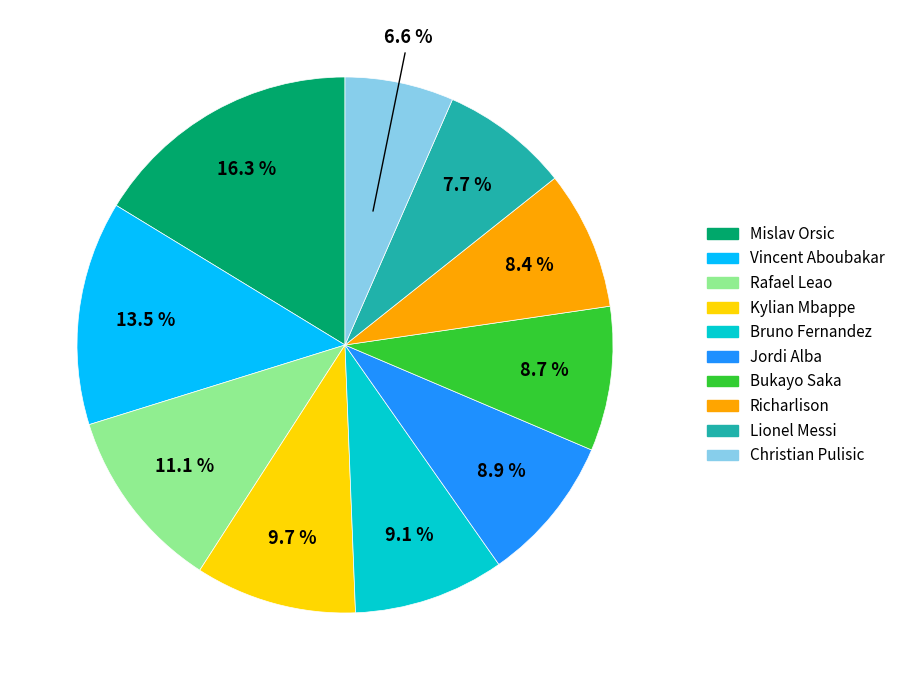

Does Christian Pulisic represent more than half of the total?

No